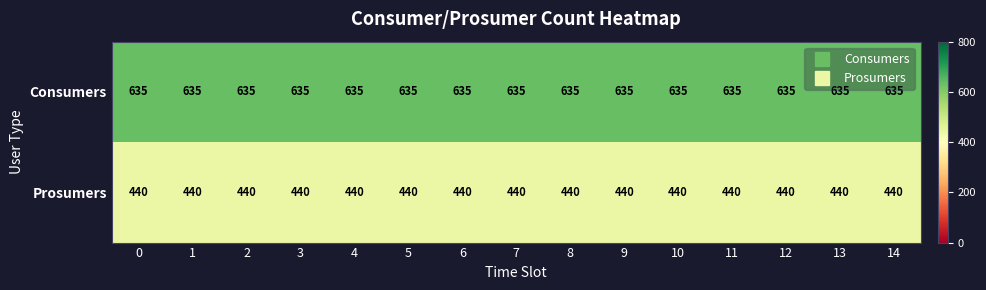

What is the spread (max minus min) of values at 8?

195